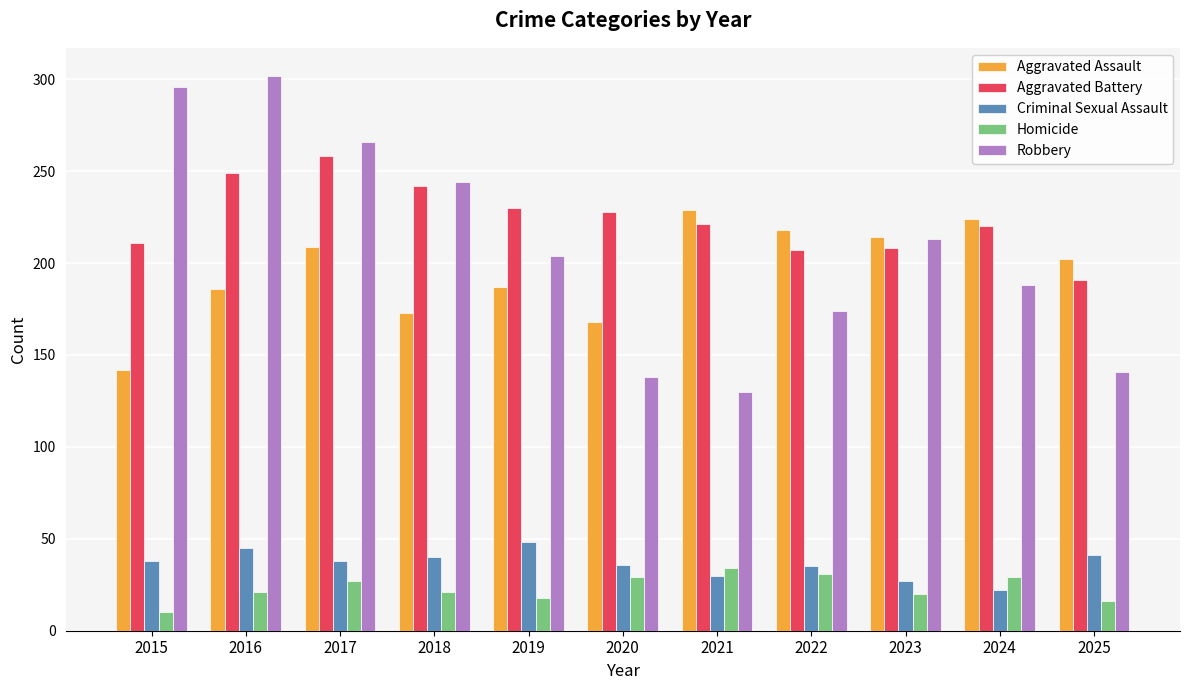

The value of Criminal Sexual Assault at 2019 is 48. True or false?

True